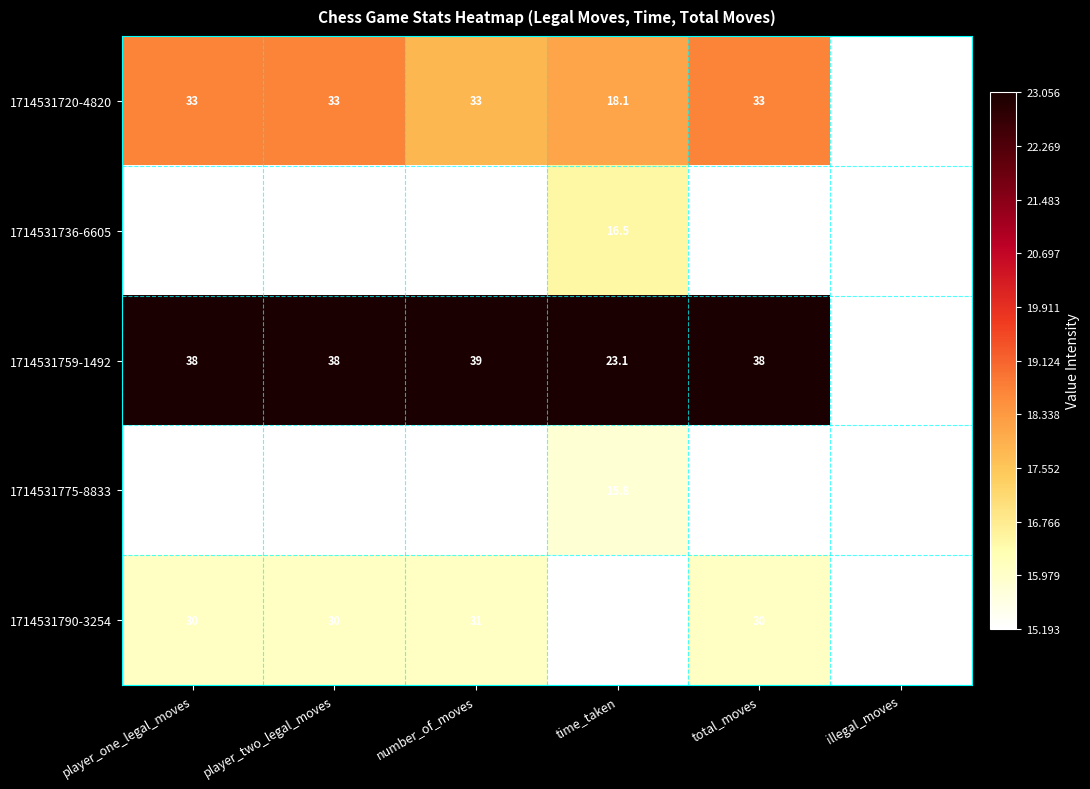

What is the total value across all series at total_moves?

159.0